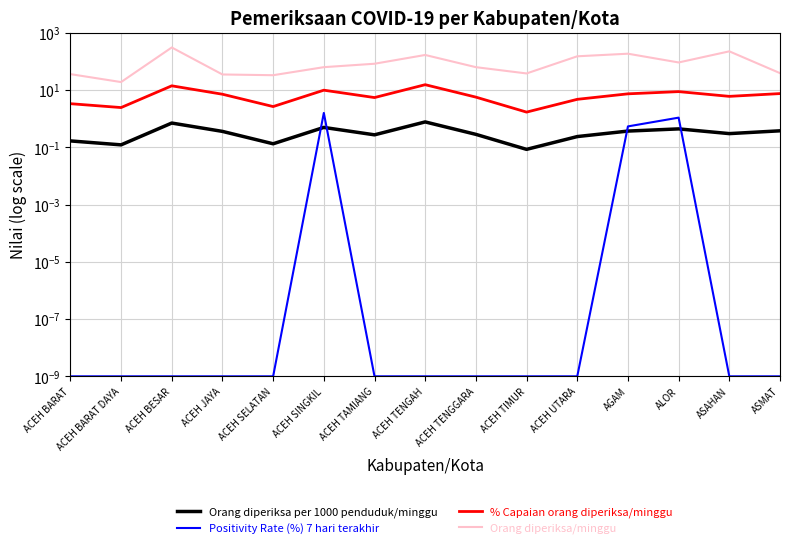

What is the difference between the maximum and minimum values in the % Capaian orang diperiksa/minggu series?

13.7